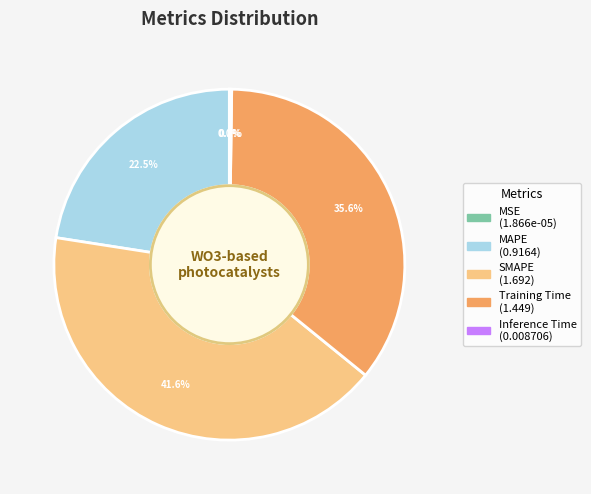

What portion of the pie excludes MAPE?

77.5%